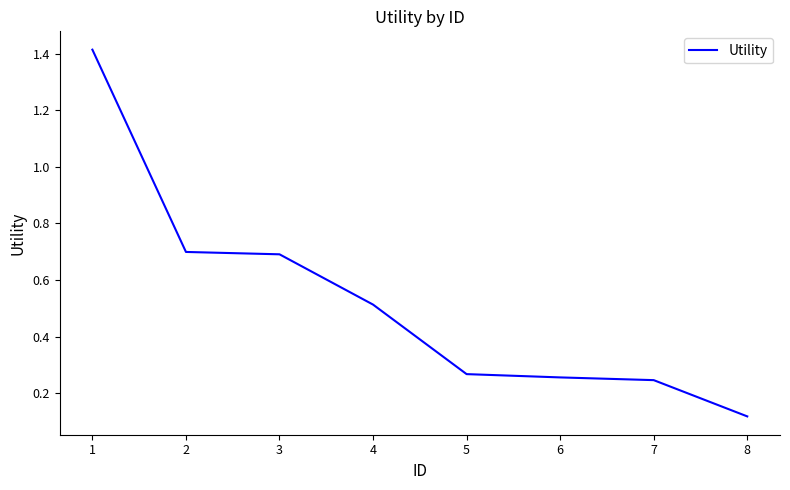

Count the number of data series in this chart.

1